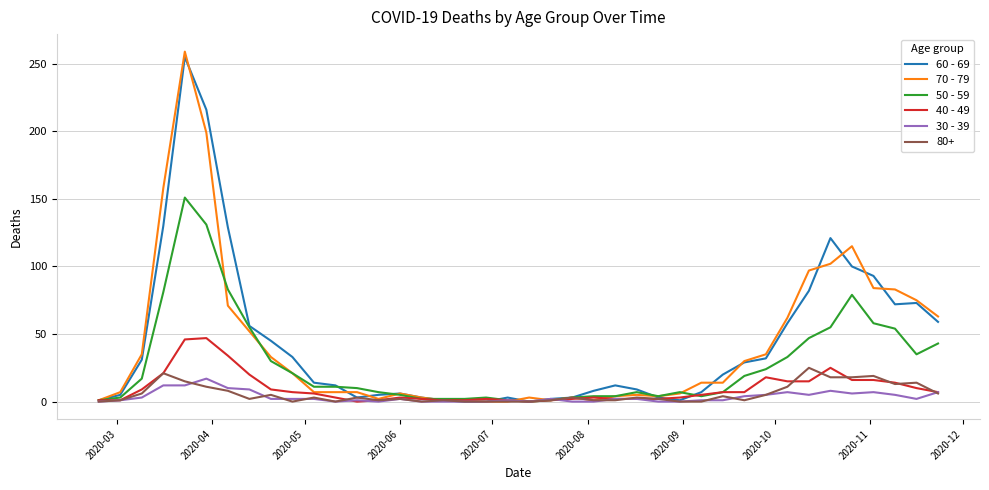

Which series has the widest spread of values?

70 - 79